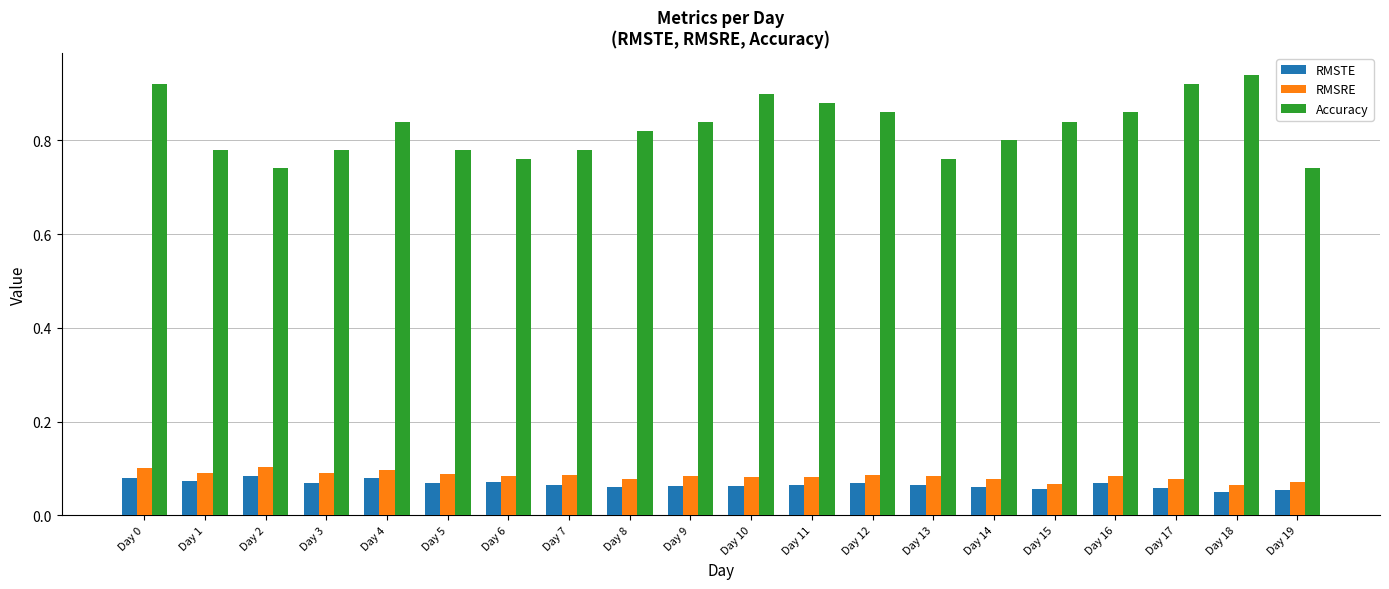

The RMSTE series shows 0.0 at Day 1. True or false?

False